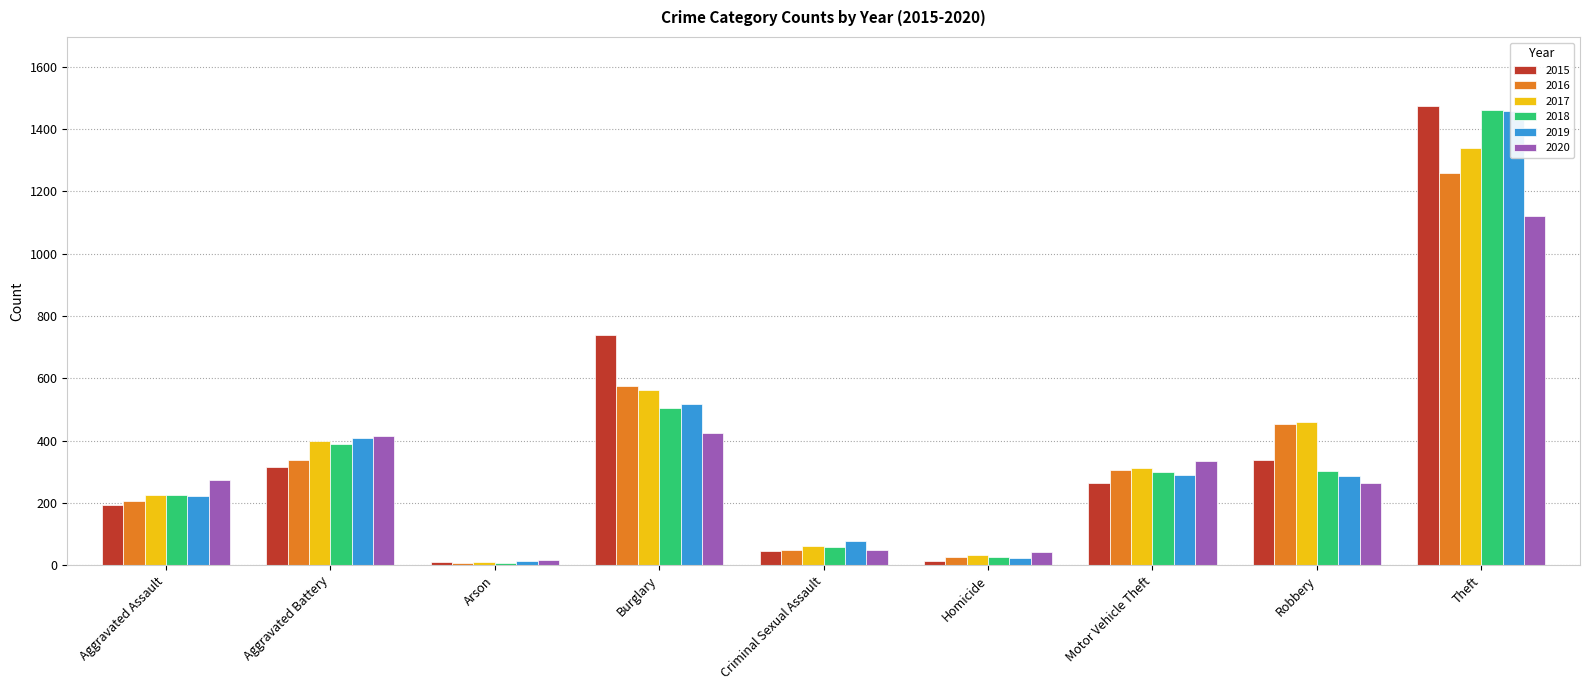

What is the label of the 5th bar from the left?

Criminal Sexual Assault